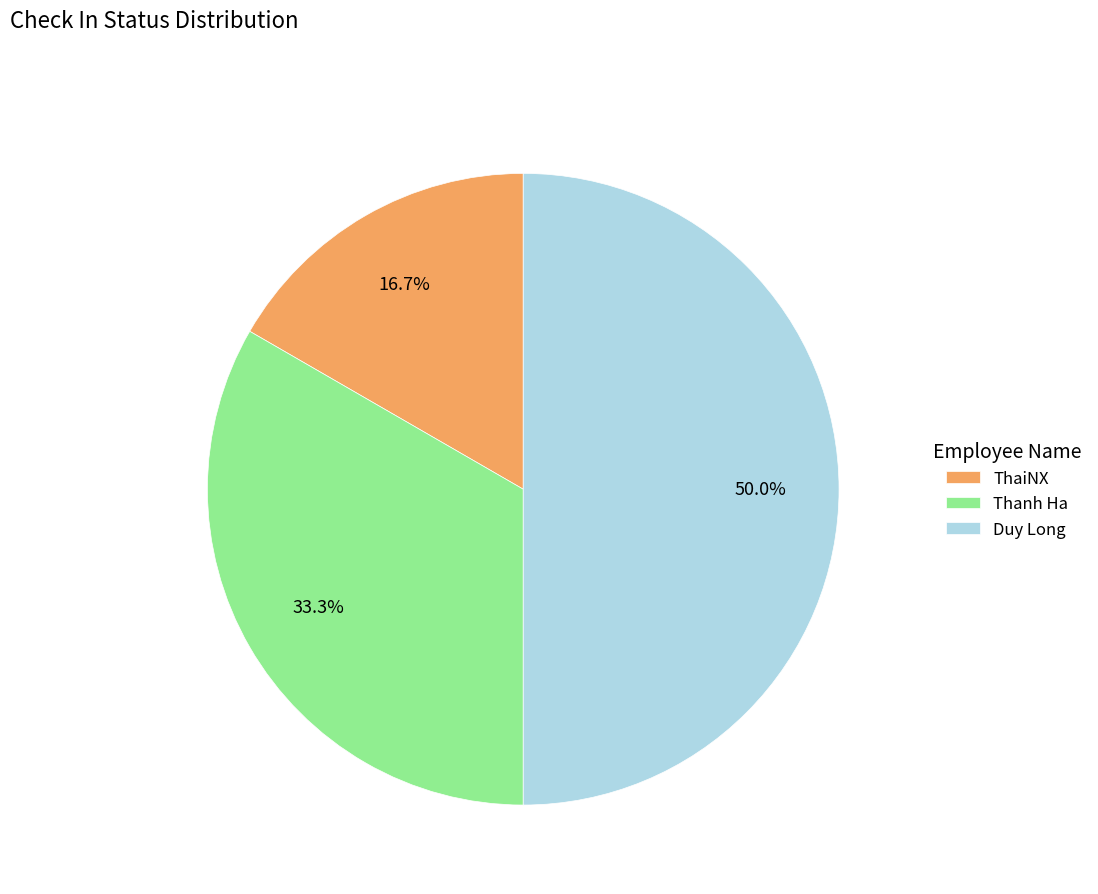

Is it true that Duy Long is 50% of the pie?

True